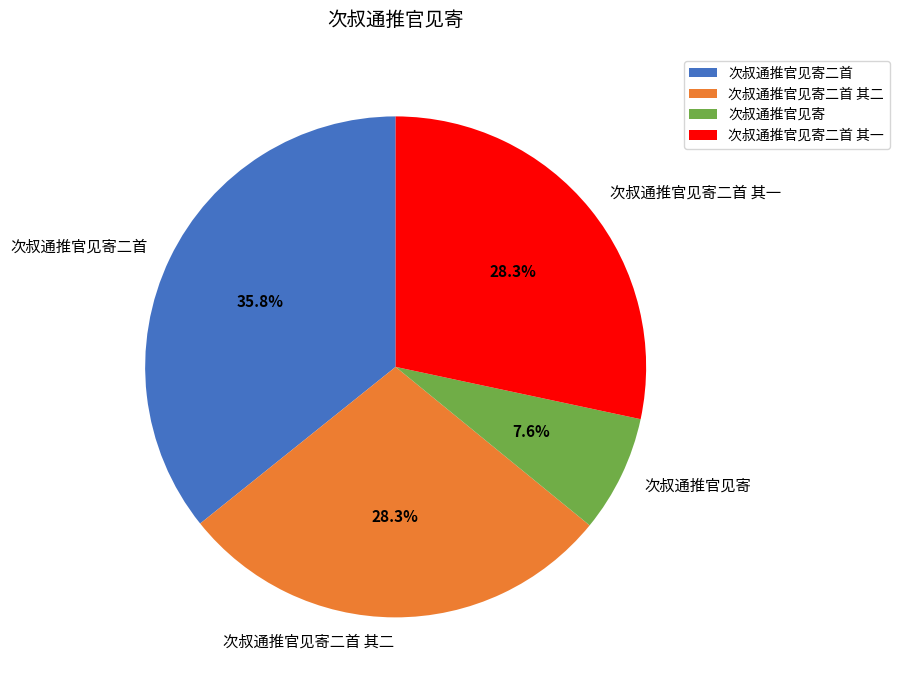

How many slices are in this pie chart?

4